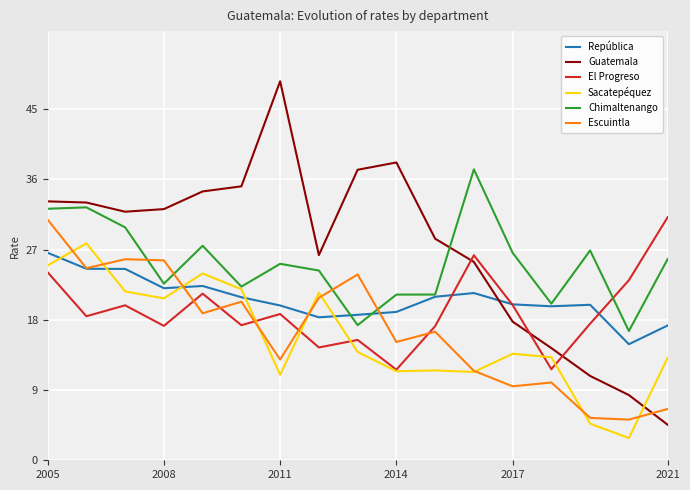

Which series has the largest total across all categories?

Guatemala